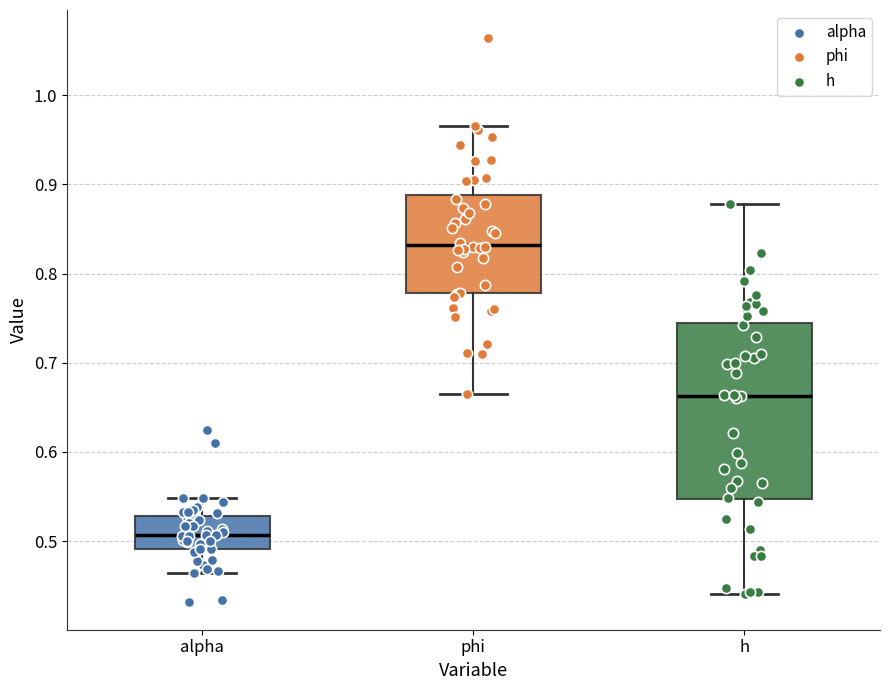

Reading left to right, read every box against the y-axis: the position of its median line, the range the box covers, and the ends of its whiskers. The values are not printed on the chart, so give them approximately, as read against the axis.

alpha: median 0.51, box 0.49 to 0.53, whiskers 0.46 to 0.55
phi: median 0.83, box 0.78 to 0.89, whiskers 0.67 to 0.96
h: median 0.66, box 0.55 to 0.75, whiskers 0.44 to 0.88